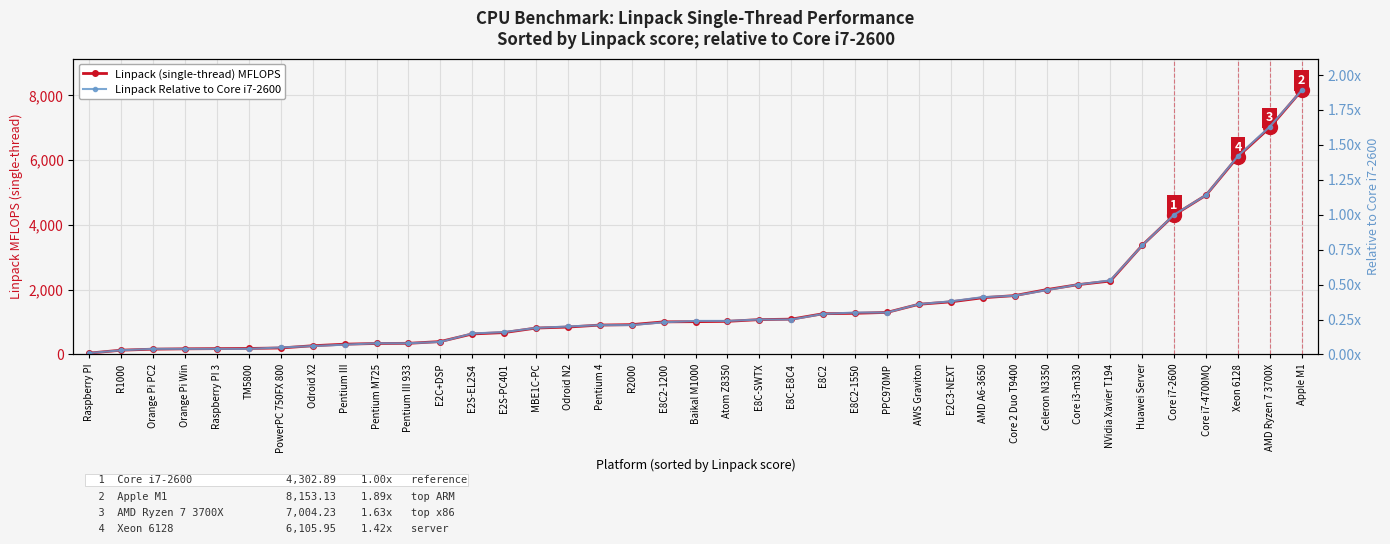

Between E2S-EL2S4 and MBE1C-PC, which series saw the biggest shift?

Linpack (single-thread) MFLOPS